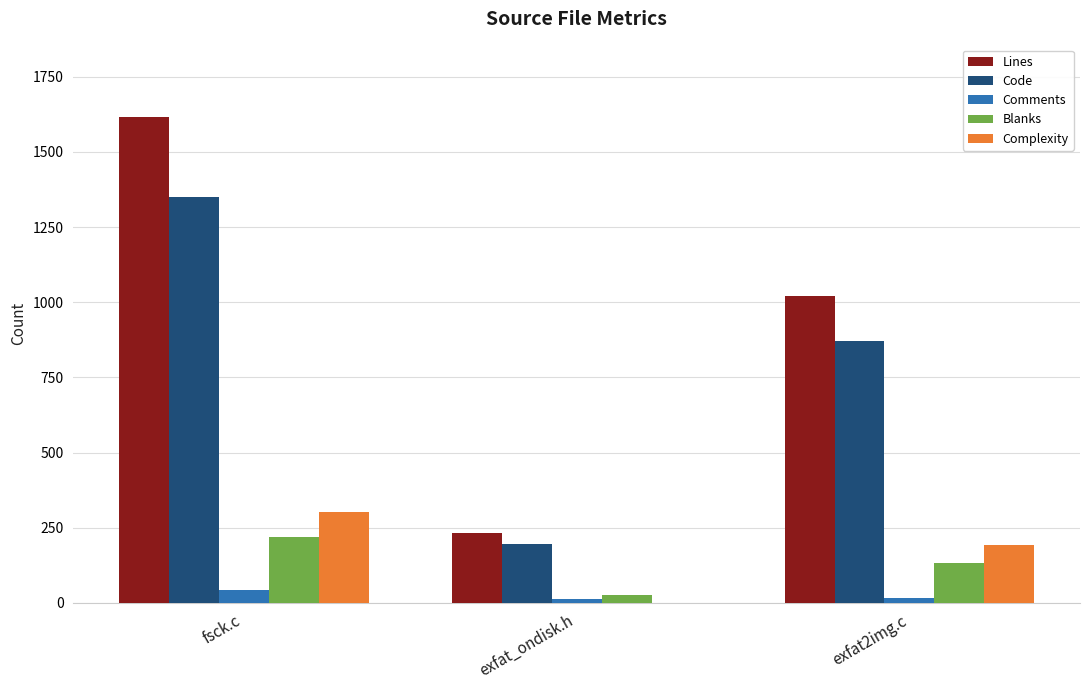

True or false: Blanks has a value of 387 at fsck.c.

False